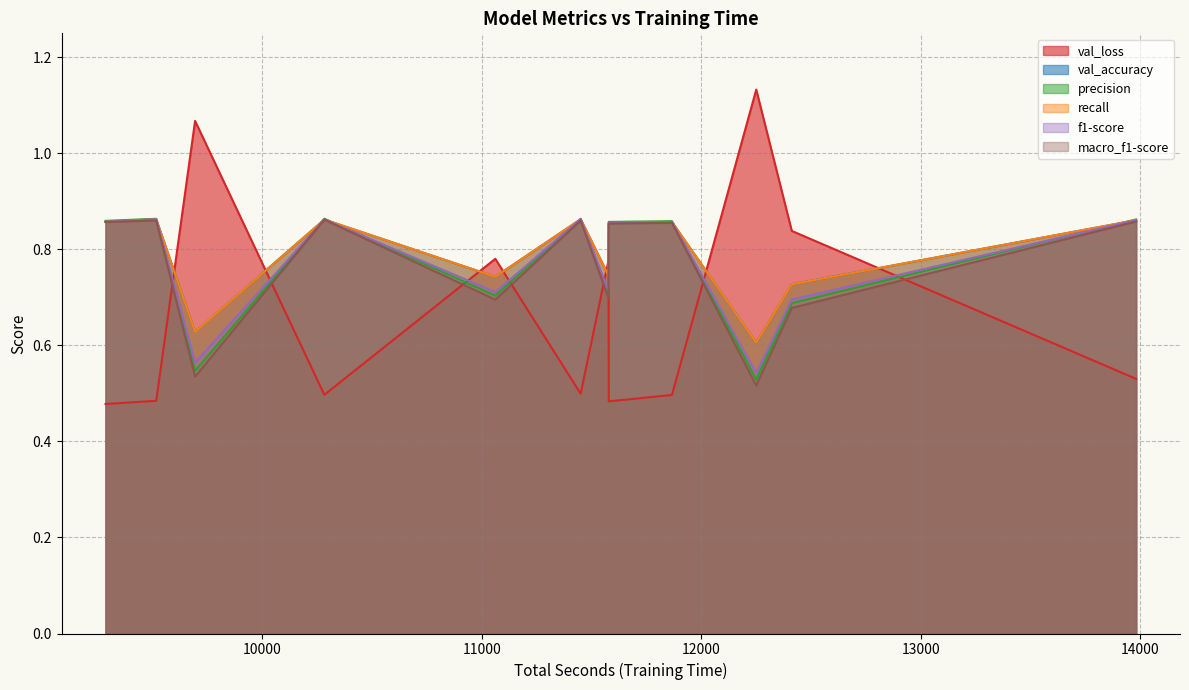

How many lines are shown in the chart?

6